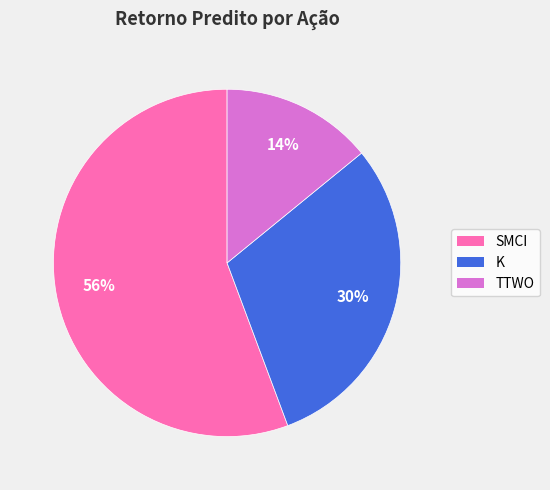

Is it true that TTWO is 14% of the pie?

True